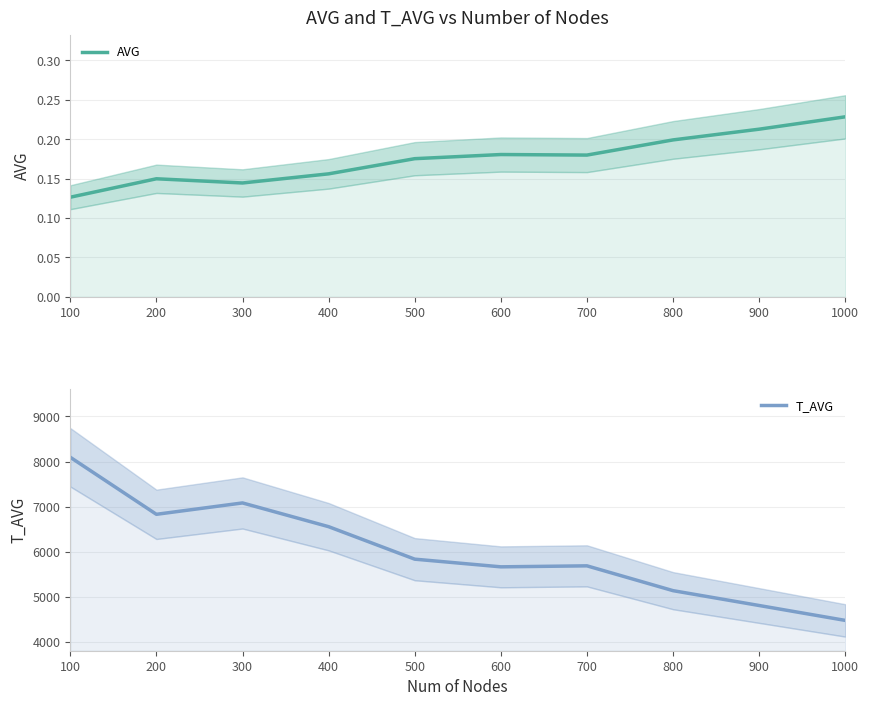

What is the difference between the second highest and second lowest values in the AVG series?

0.1